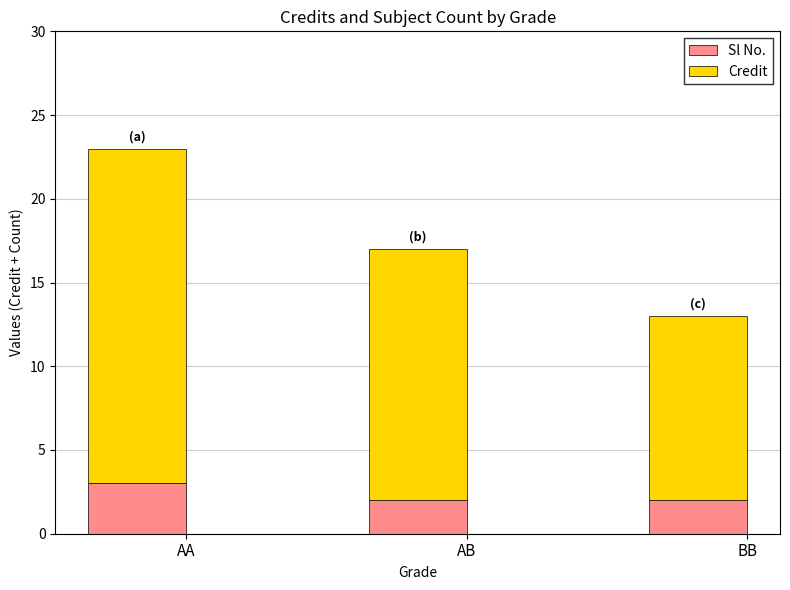

What is the sum of all Sl No. values?

7